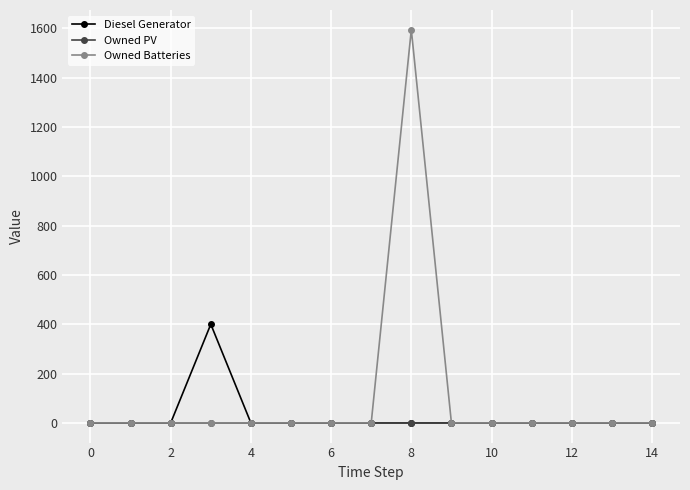

Which series has the largest range (max minus min)?

Owned Batteries